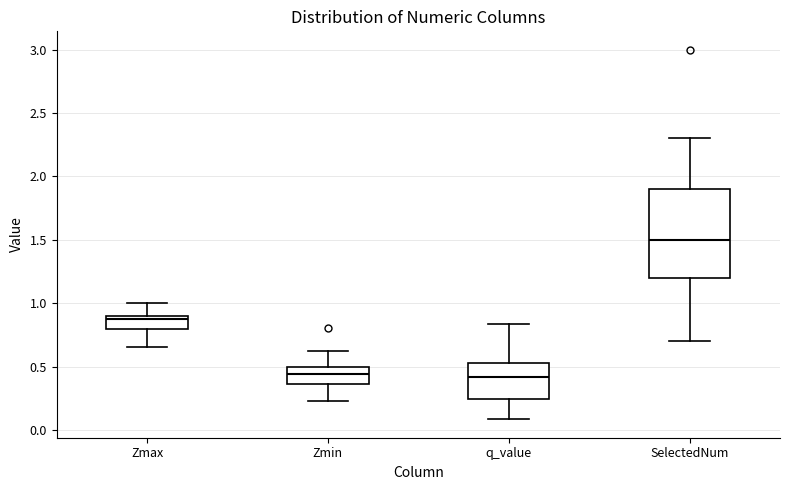

Where does the upper whisker of the box for Zmin end on the y-axis? The values are not printed on the chart, so give them approximately, as read against the axis.

0.60